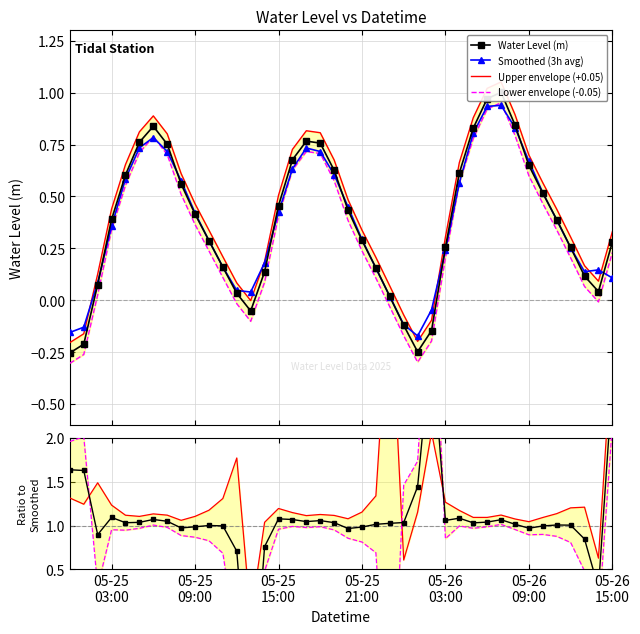

At which category does the data reach its first local valley?

2025-05-25 13:00